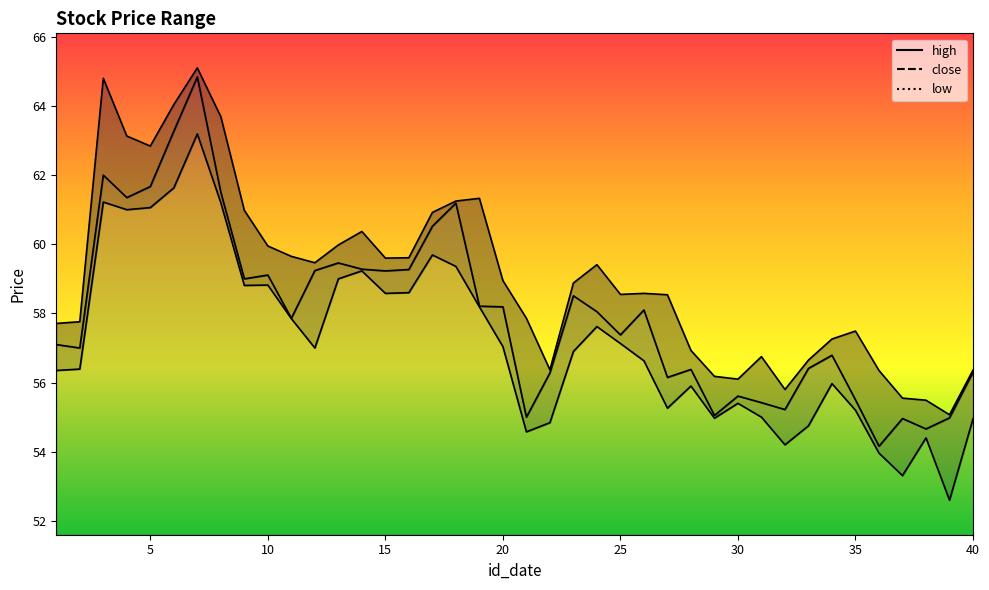

How many interior local peaks does the high series have?

8